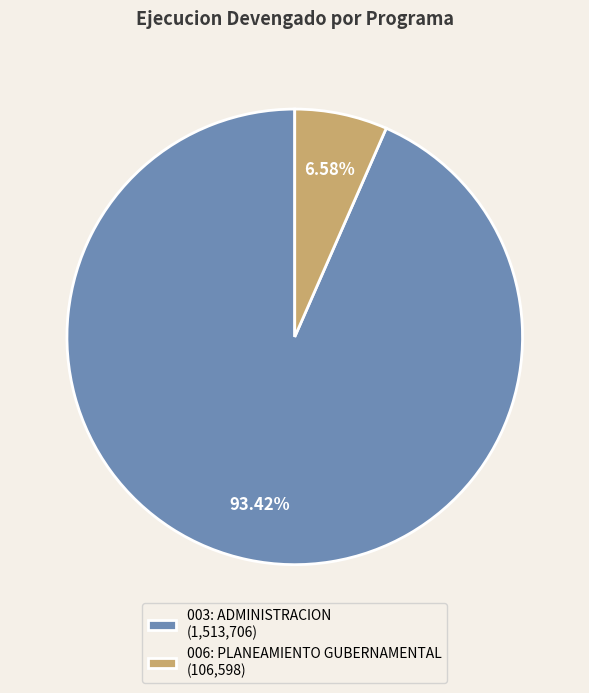

Combined, do 006: PLANEAMIENTO GUBERNAMENTAL and 003: ADMINISTRACION account for over 50%?

Yes